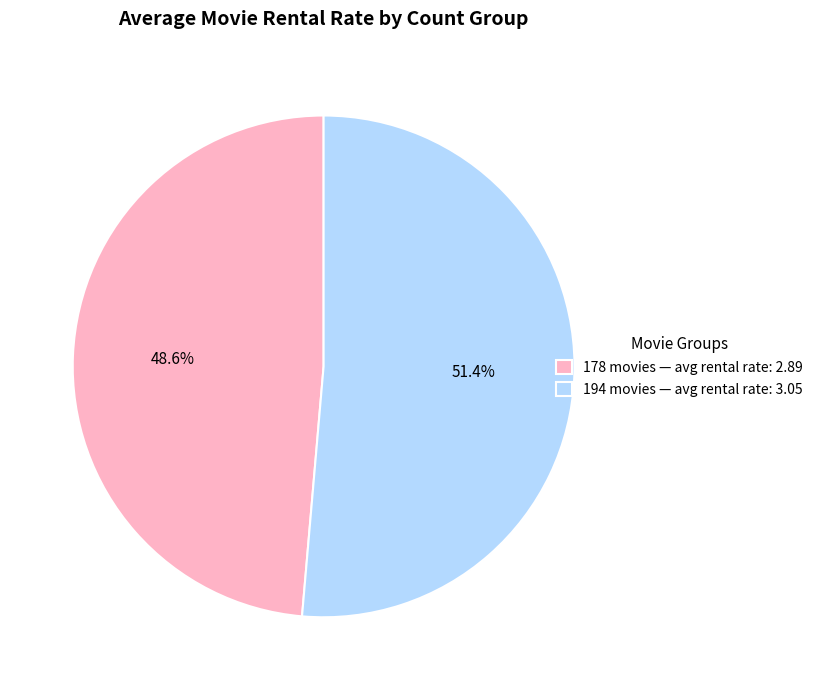

Combined, what portion of the pie is 178 movies and 194 movies?

100.0%